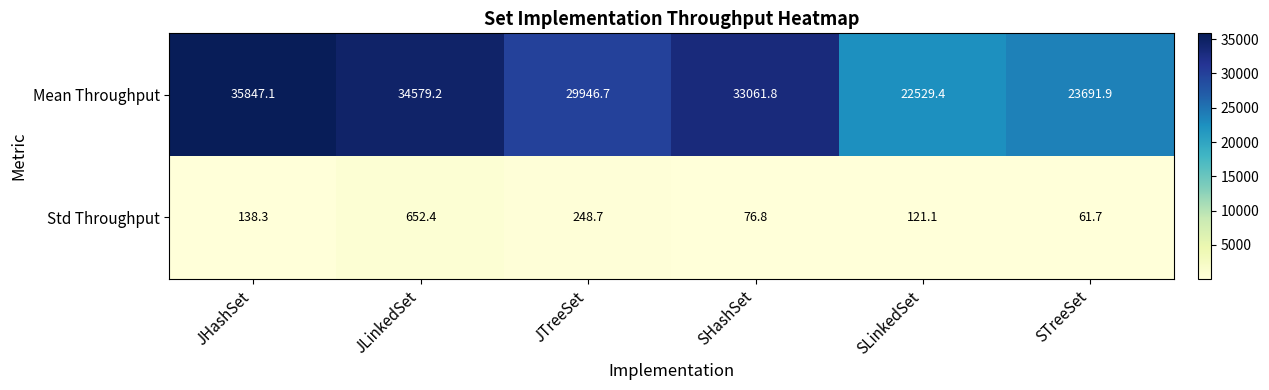

What is the spread (max minus min) of values at SLinkedSet?

22408.3